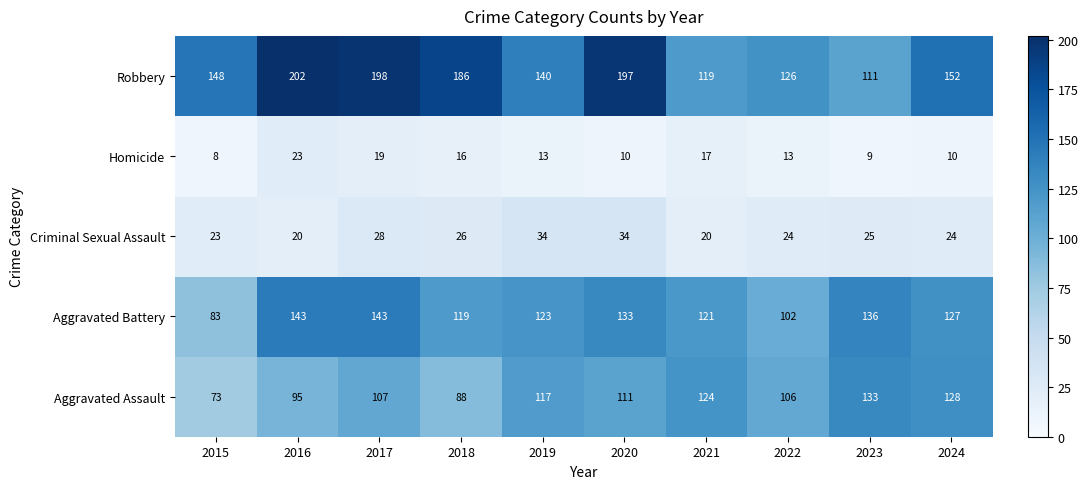

What is the difference between the Criminal Sexual Assault values at 2019 and 2018?

8